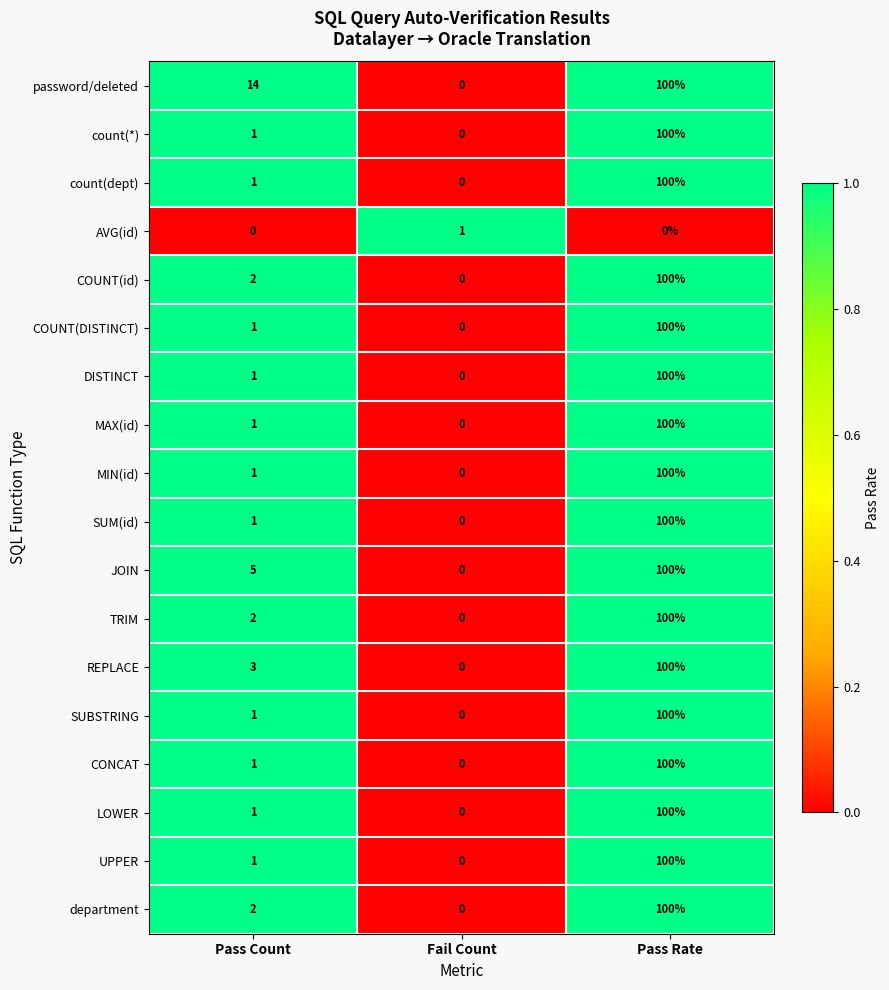

Which label corresponds to the largest value in the chart?

Pass Rate